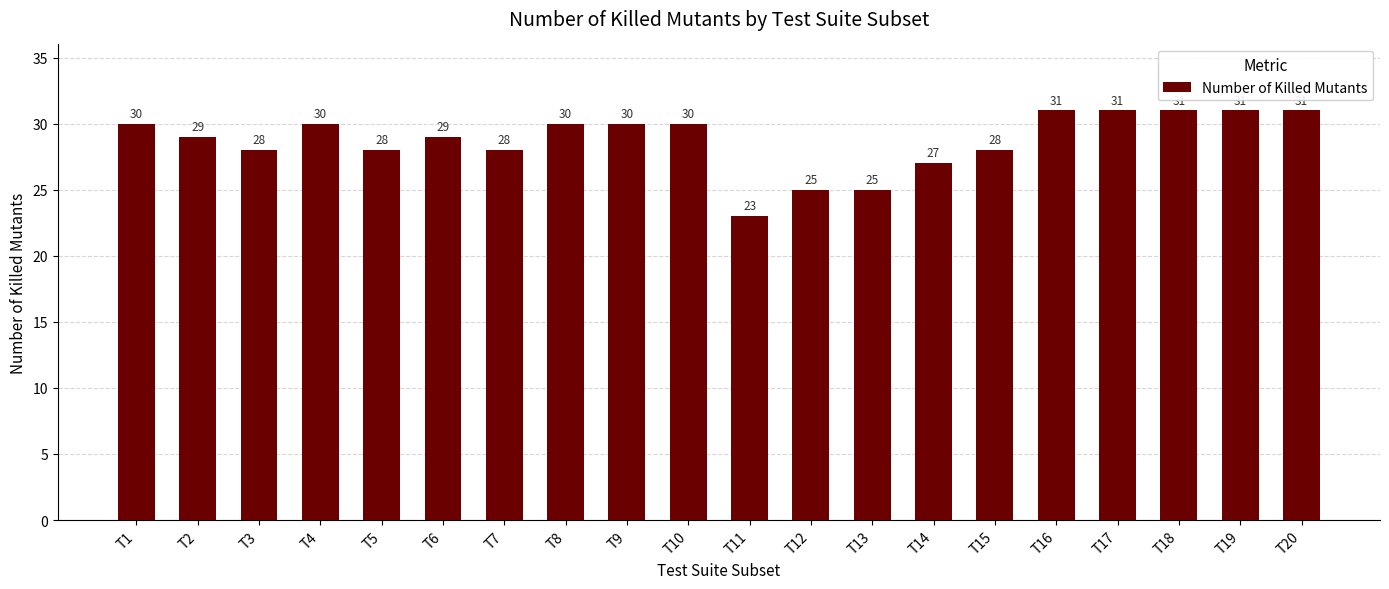

Reading right to left, what are all the values shown in this chart?

T20=31	T19=31	T18=31	T17=31	T16=31	T15=28	T14=27	T13=25	T12=25	T11=23	T10=30	T9=30	T8=30	T7=28	T6=29	T5=28	T4=30	T3=28	T2=29	T1=30